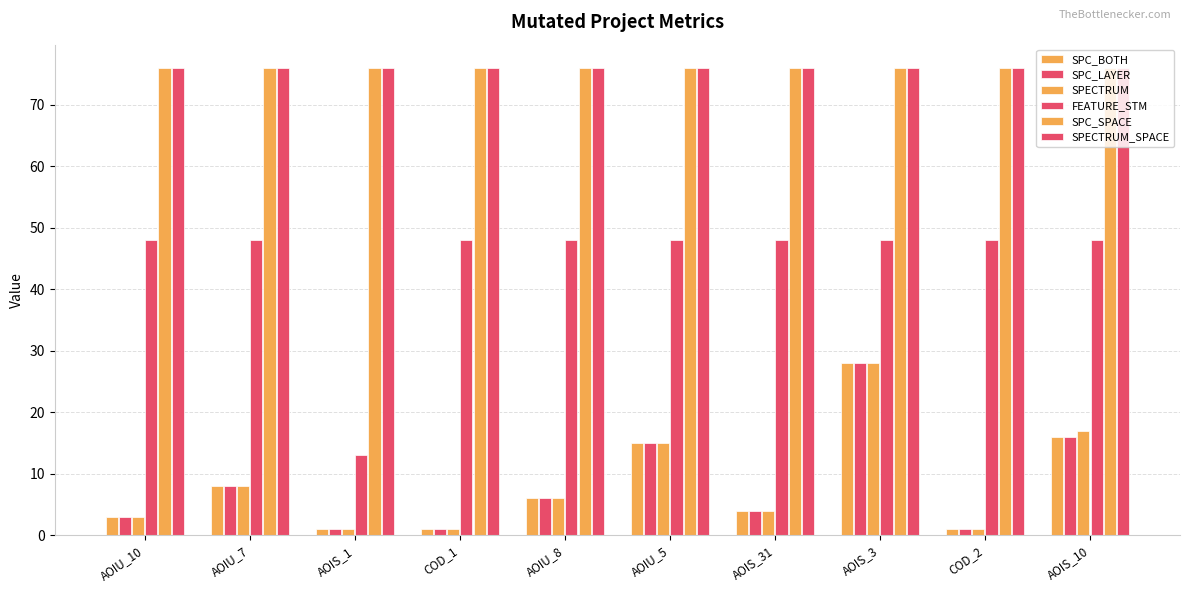

Is the value of SPC_LAYER at AOIS_3 greater than the value of SPECTRUM_SPACE at AOIU_7?

No